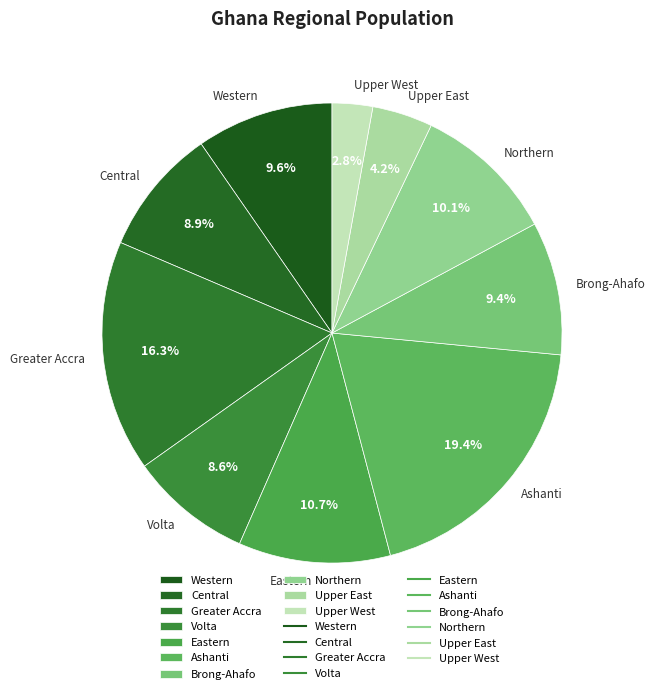

How many slices are in this pie chart?

10